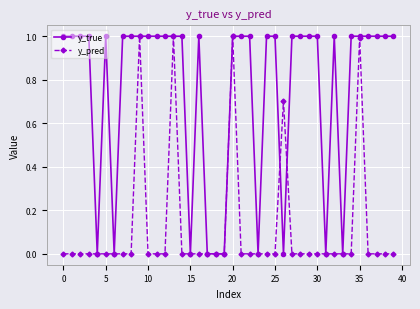

Does the chart have visible grid lines?

Yes